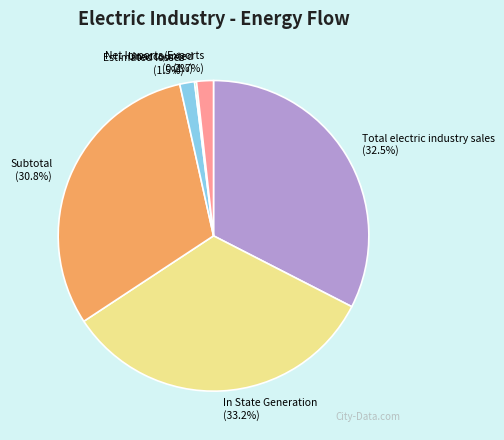

Which category has the biggest portion of the pie?

In State Generation